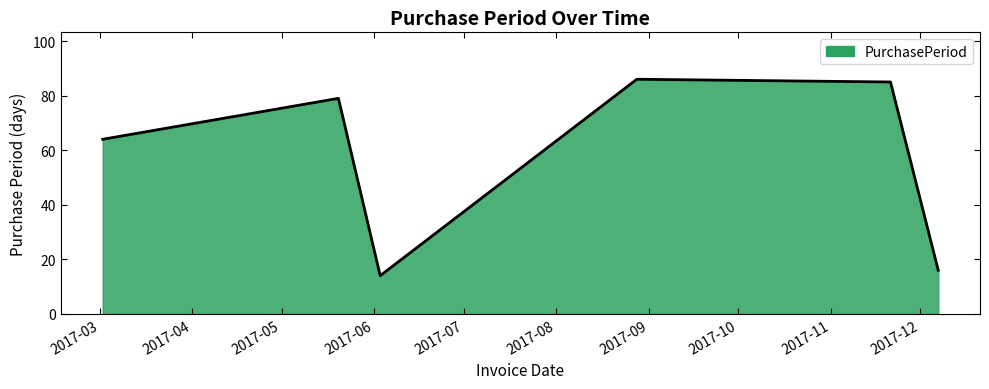

How many interior local peaks (higher than both neighbors) does the data have?

2